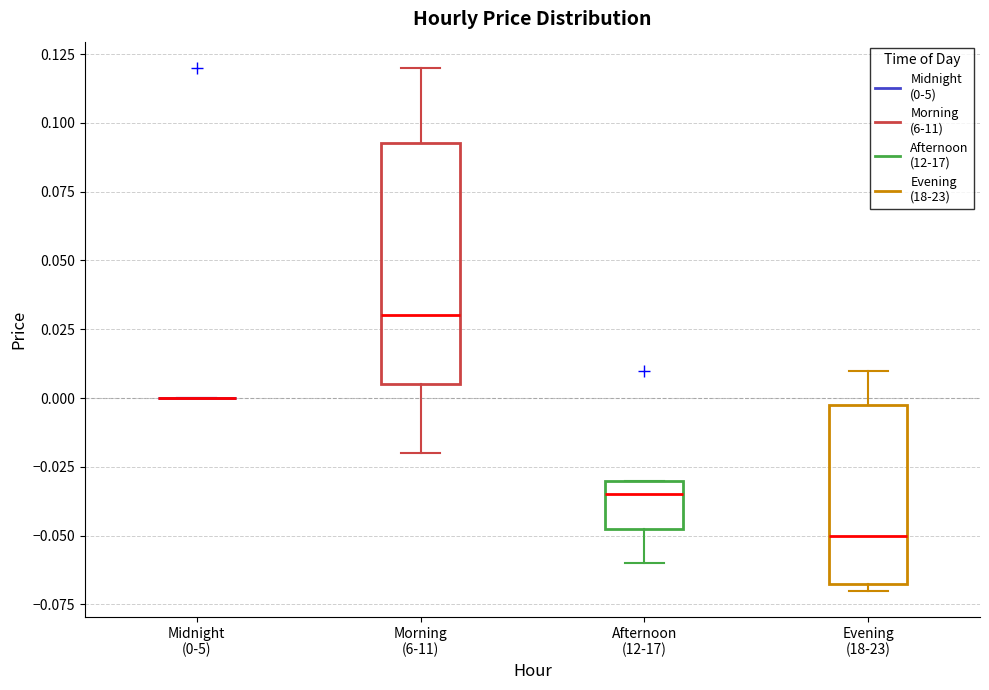

Reading left to right, transcribe this box plot: for each box, give where its median line is, the range the box spans, and where its two whiskers end, as read against the y-axis. The values are not printed on the chart, so give them approximately, as read against the axis.

Midnight (0-5): box collapsed to a line at 0.000, whiskers 0.000 to 0.000
Morning (6-11): median 0.030, box 0.005 to 0.095, whiskers -0.020 to 0.120
Afternoon (12-17): median -0.035, box -0.045 to -0.030, whiskers -0.060 to -0.030
Evening (18-23): median -0.050, box -0.065 to 0.000, whiskers -0.070 to 0.010